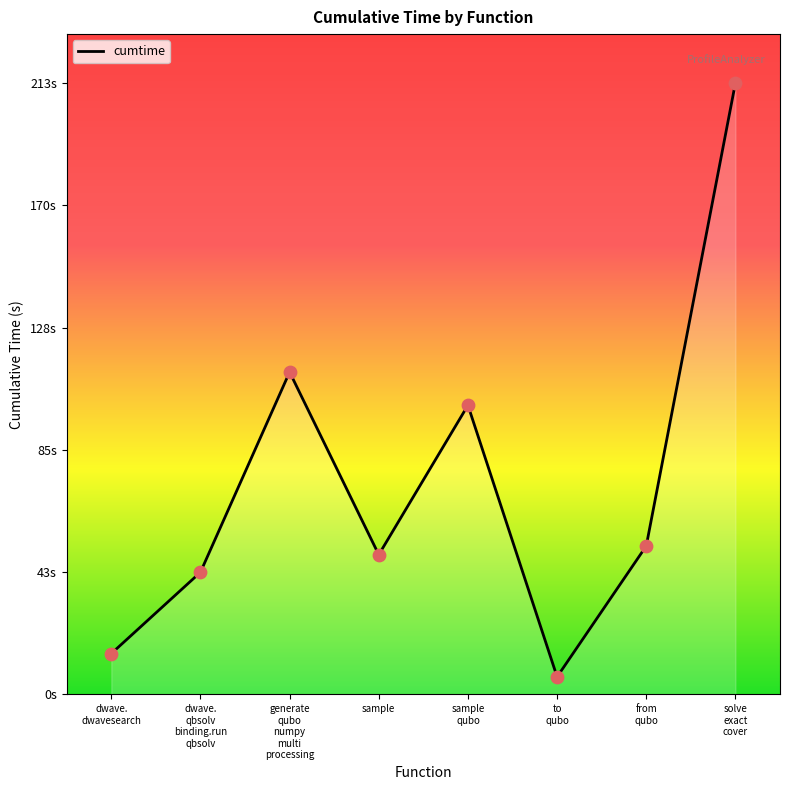

Which has a higher value, sample
qubo or dwave.
dwavesearch?

sample
qubo